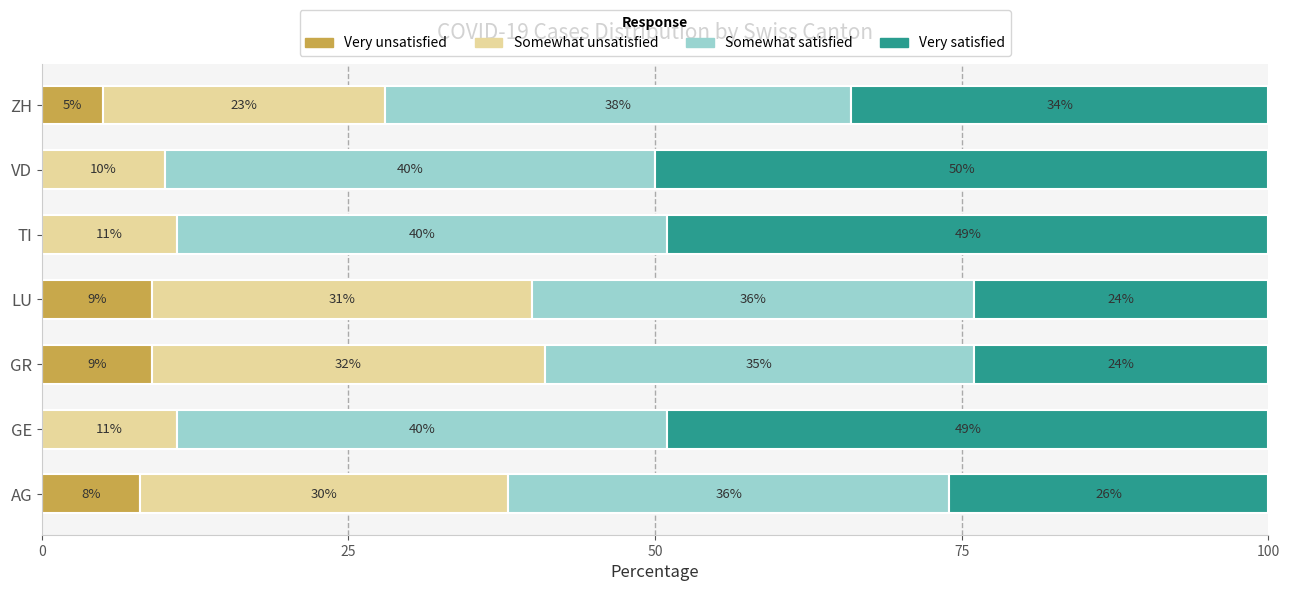

How many distinct data groups are displayed?

4